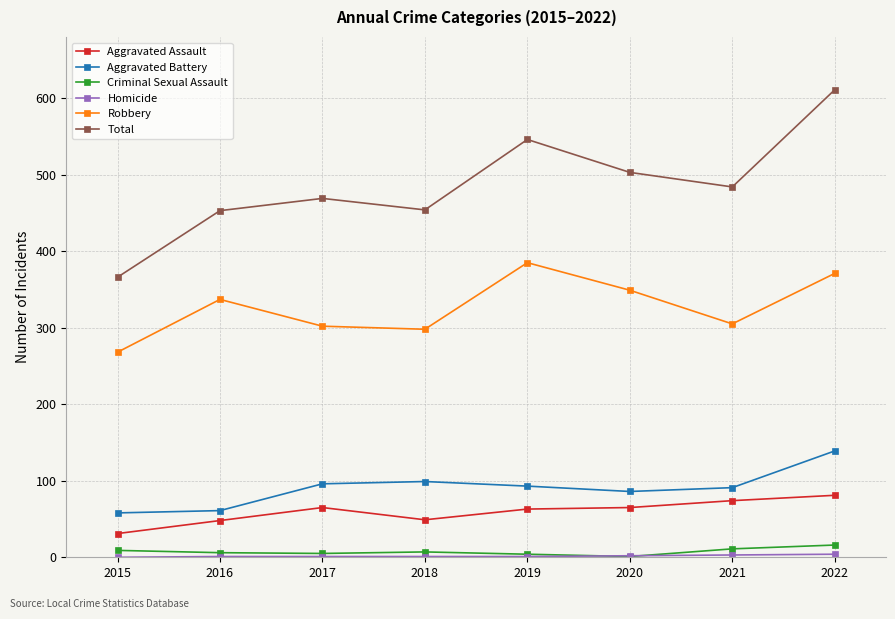

Is it true that Robbery equals 486 at 2022?

False